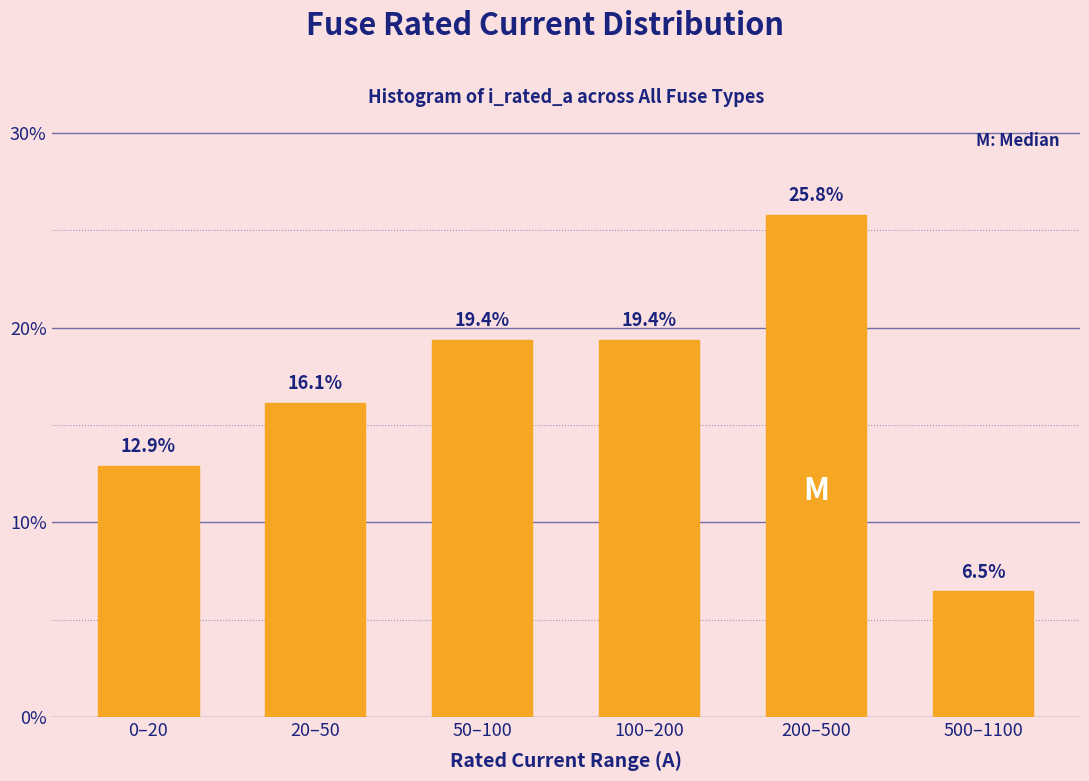

Reading left to right, extract all data points from this chart.

0–20=12.9	20–50=16.1	50–100=19.4	100–200=19.4	200–500=25.8	500–1100=6.5